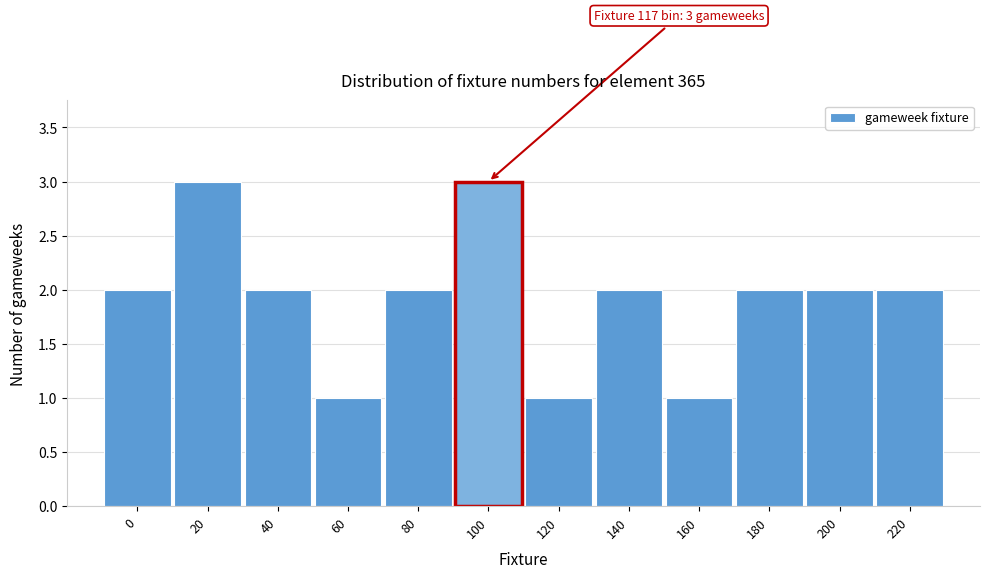

Reading left to right, extract all data points from this chart.

2	3	2	1	2	3	1	2	1	2	2	2